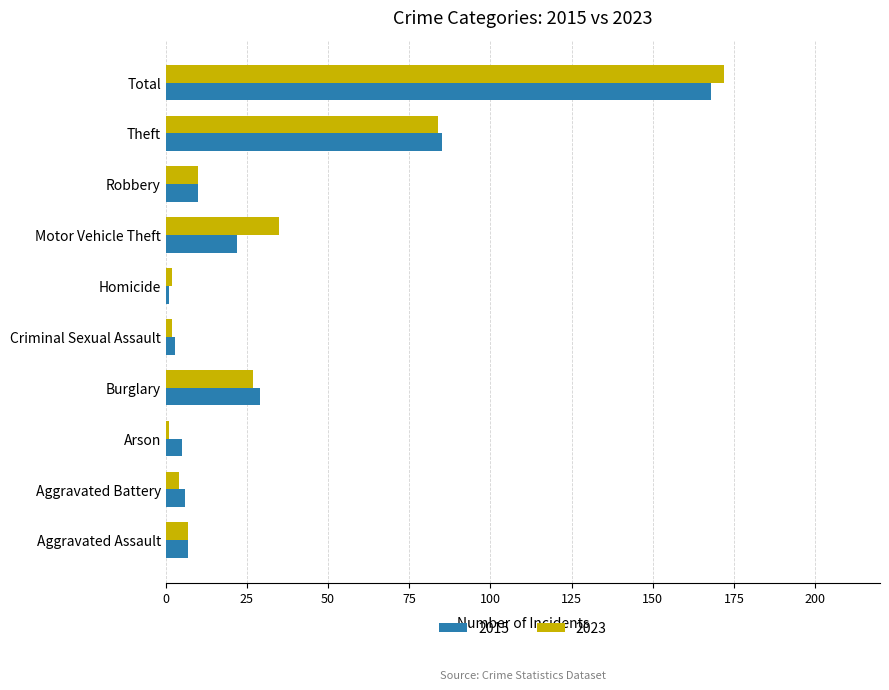

At Aggravated Battery, list the series in order from largest to smallest.

2015, 2023